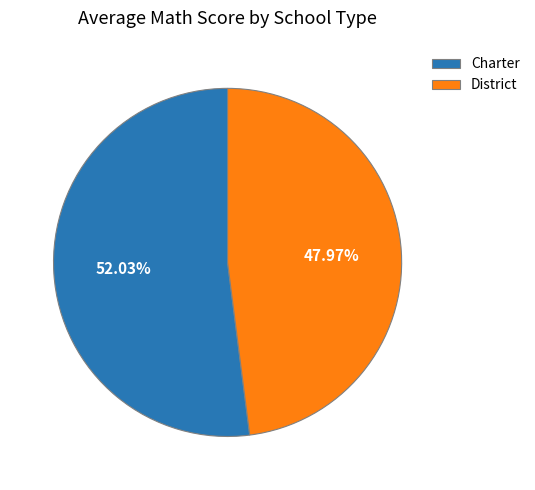

How much of the chart is everything except Charter?

48.0%